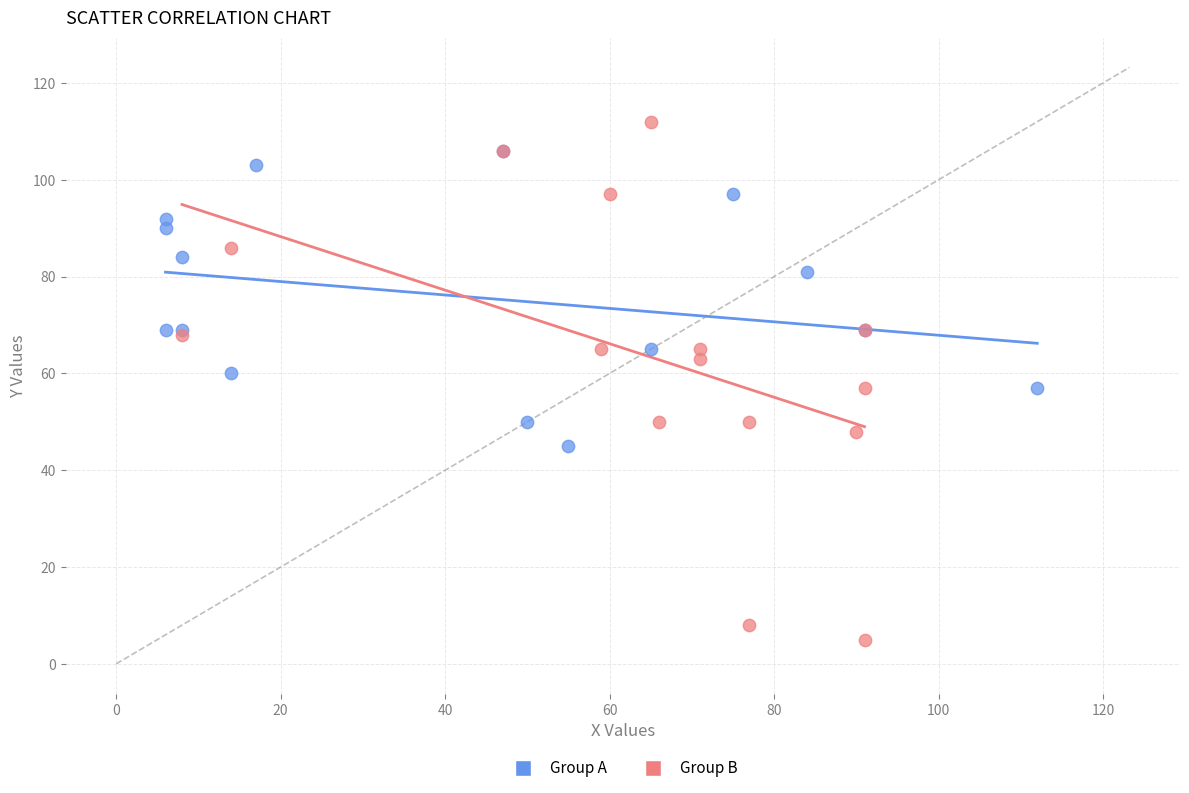

Which series has the widest spread of Y values?

Group B